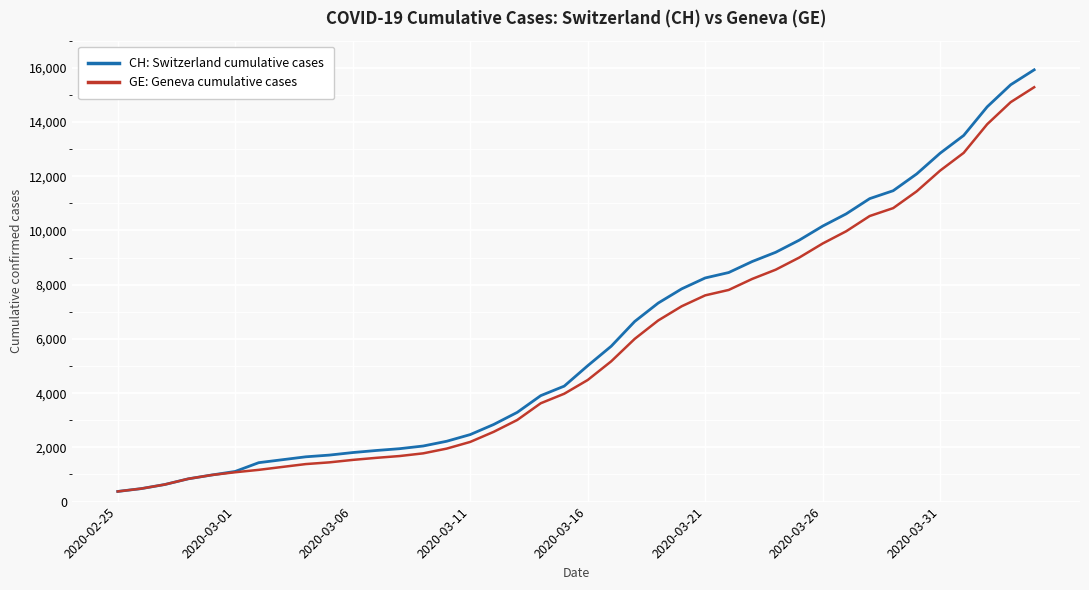

How many series are shown in this chart?

2